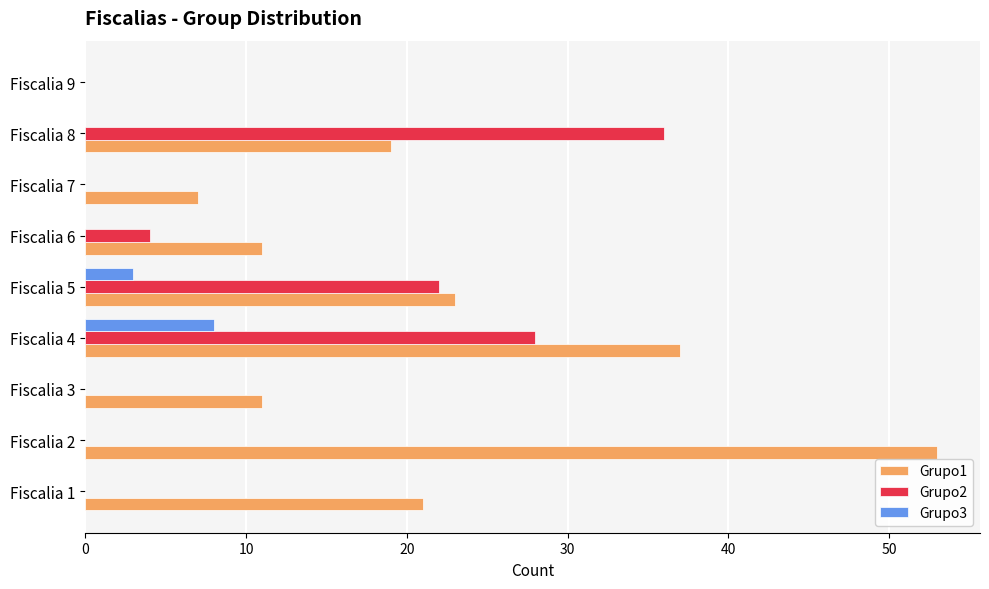

Count the Grupo3 values in the range 0 to 1.

7